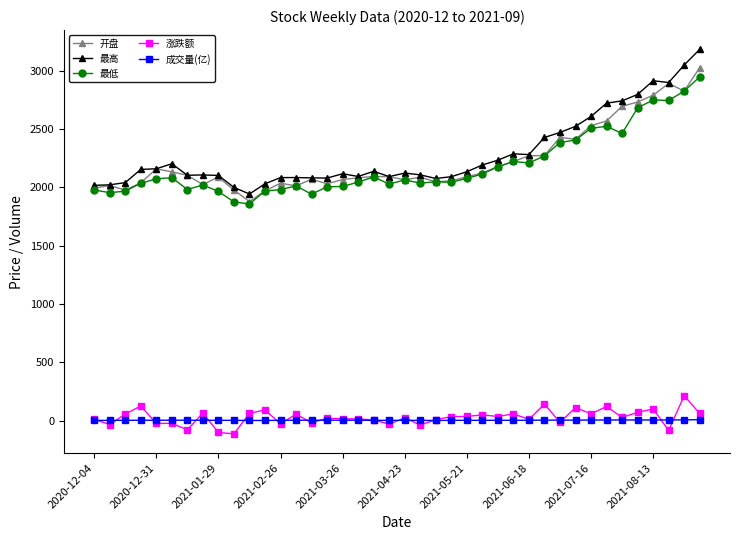

True or false: 最低 has more than 2 interior local peaks.

True